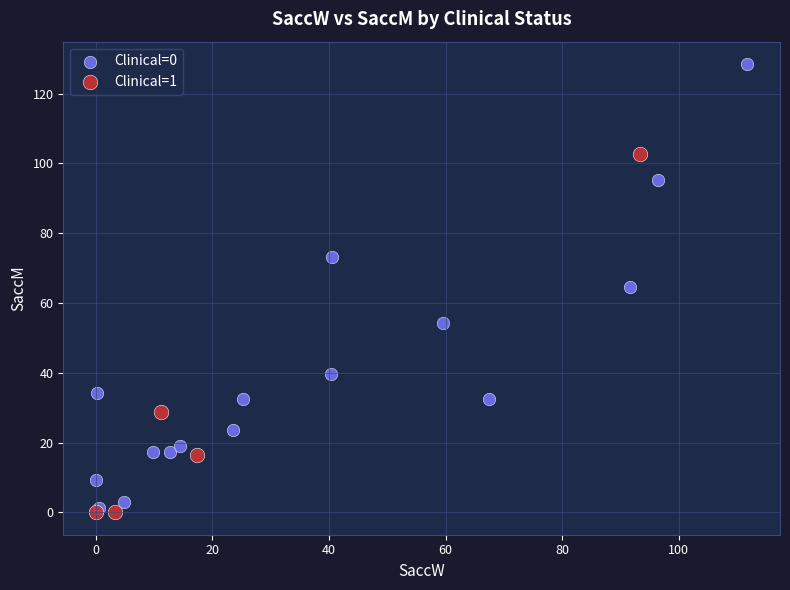

Which series has the largest Y range (max minus min)?

Clinical=0